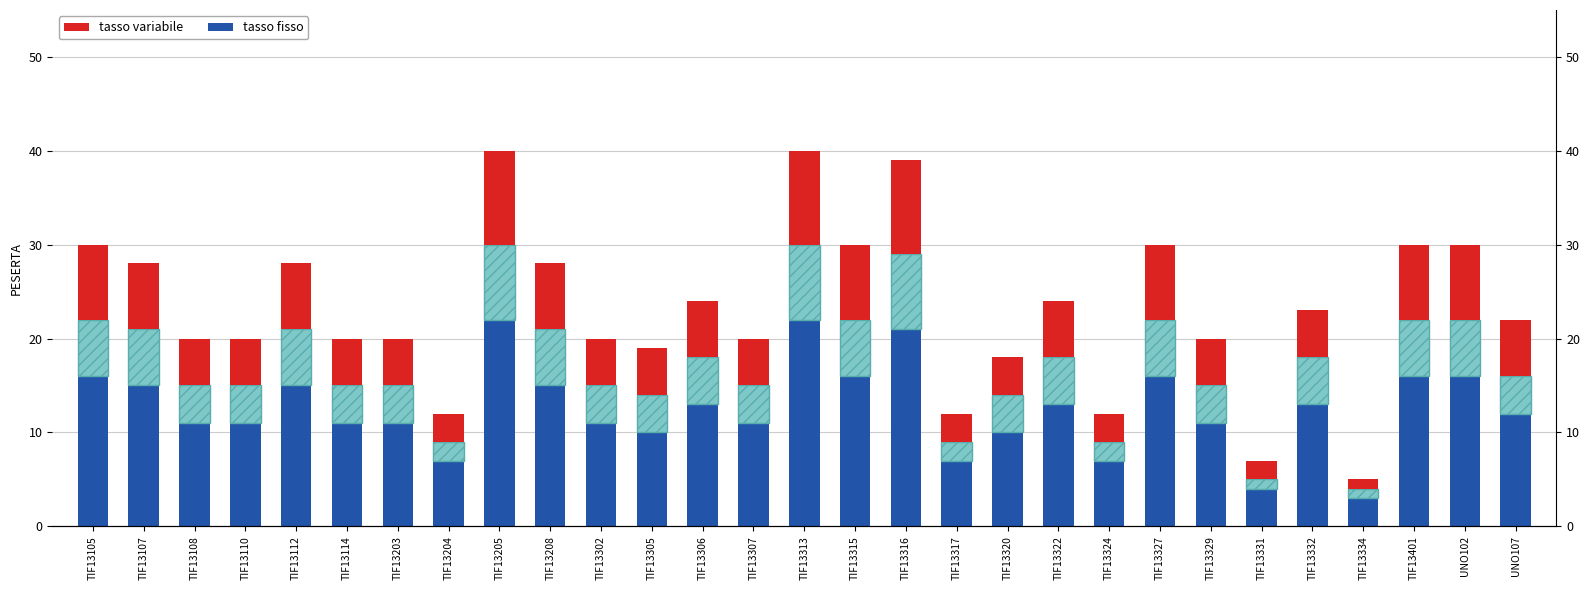

Is the value of tasso fisso at TIF13105 greater than the value of tasso variabile at TIF13401?

Yes